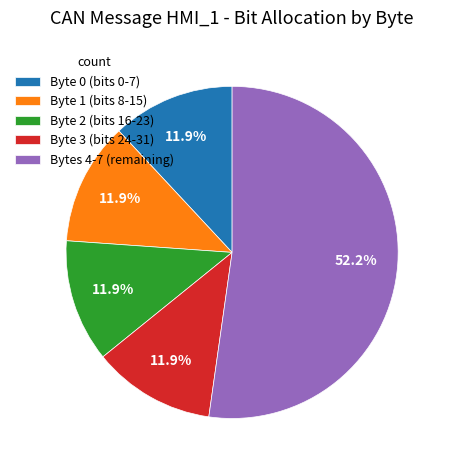

Is the sum of Byte 0 (bits 0-7) and Byte 3 (bits 24-31) greater than half?

No